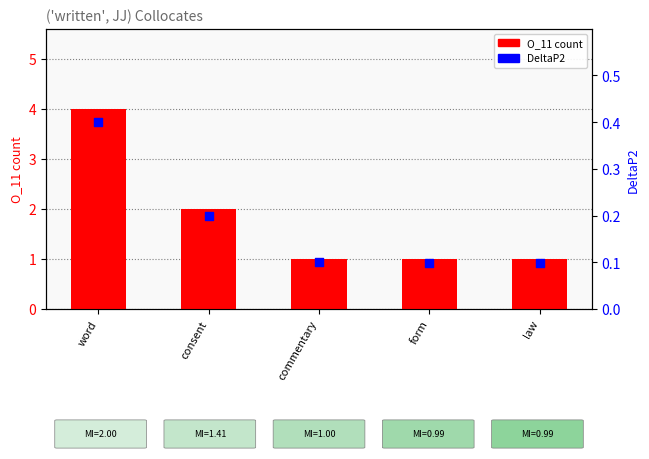

Which series contains the highest Y value?

O_11 count